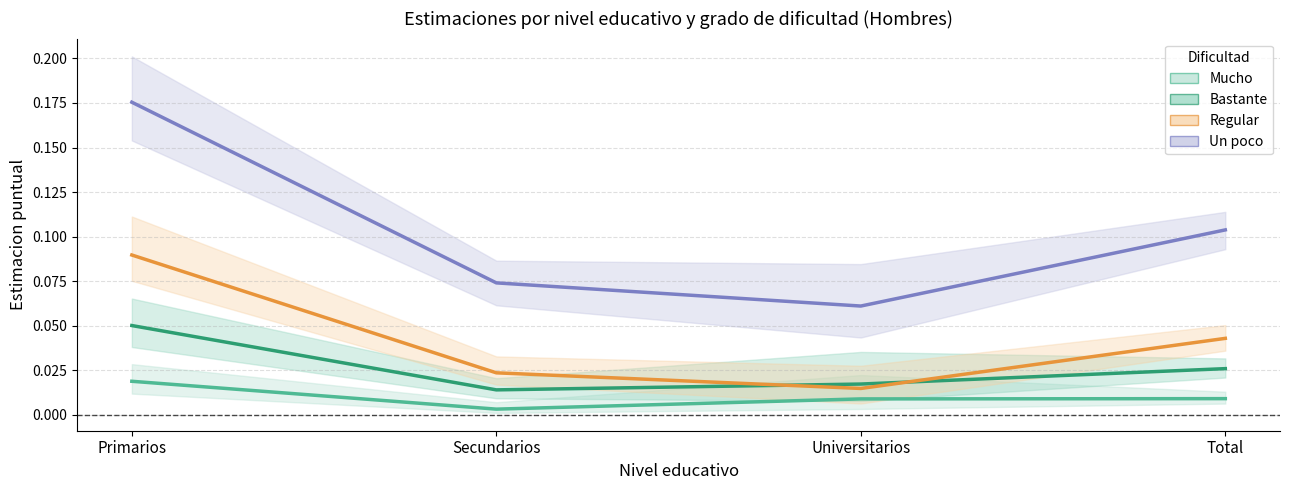

How many interior local valleys does the Regular series have?

1